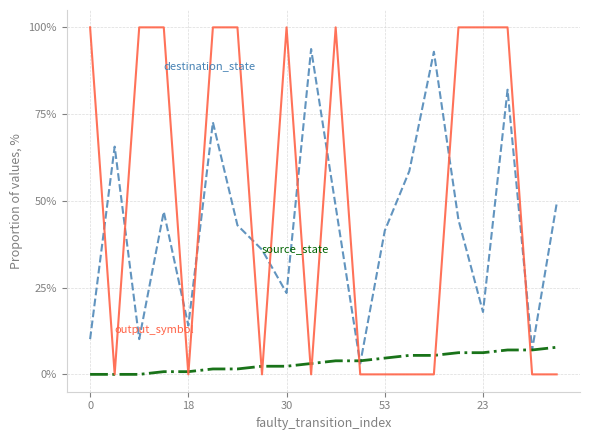

What is the maximum value shown in the chart?

100.0